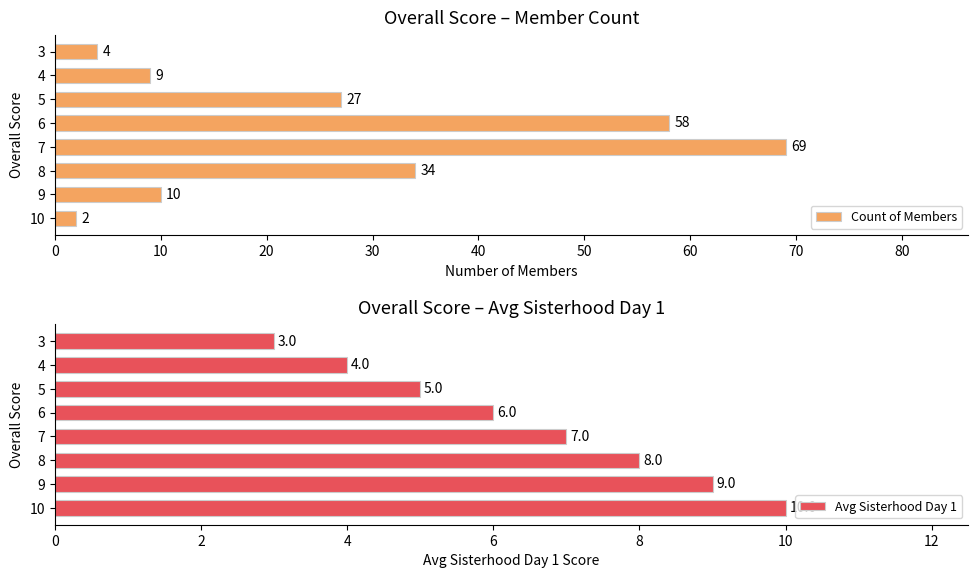

What is the maximum value for Count of Members?

69